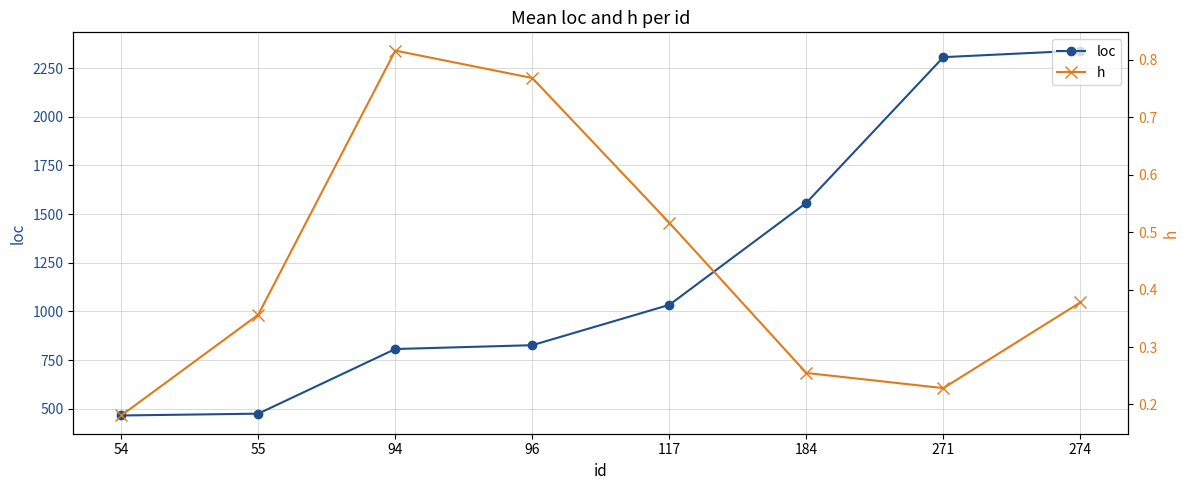

What are all the series names shown in the legend?

loc, h